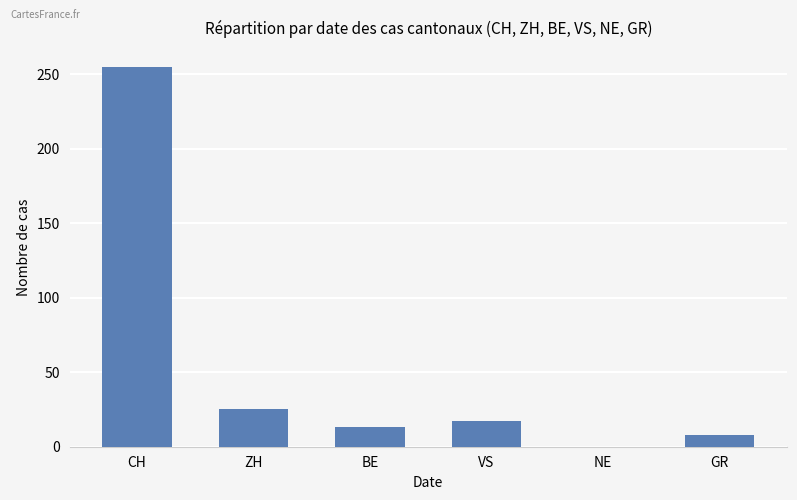

What is the average value?

53